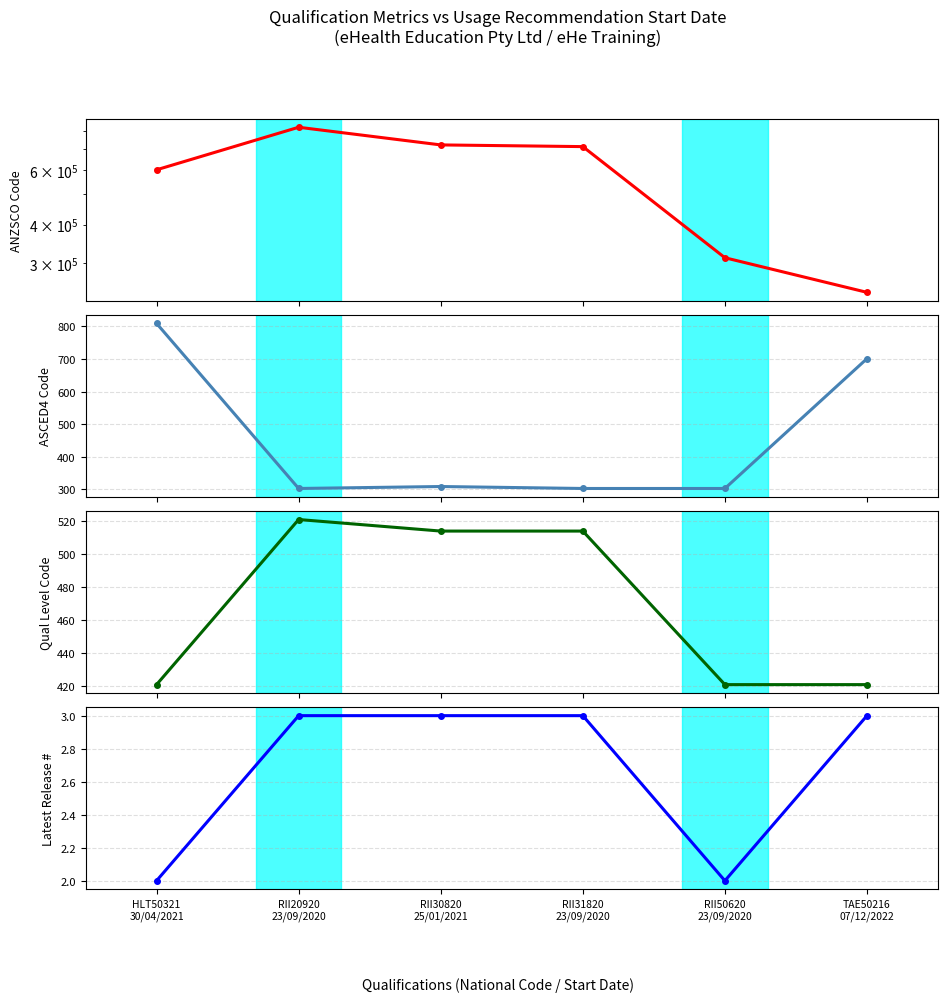

True or false: ANZSCO Code has a value of 821912 at RII20920
23/09/2020.

True